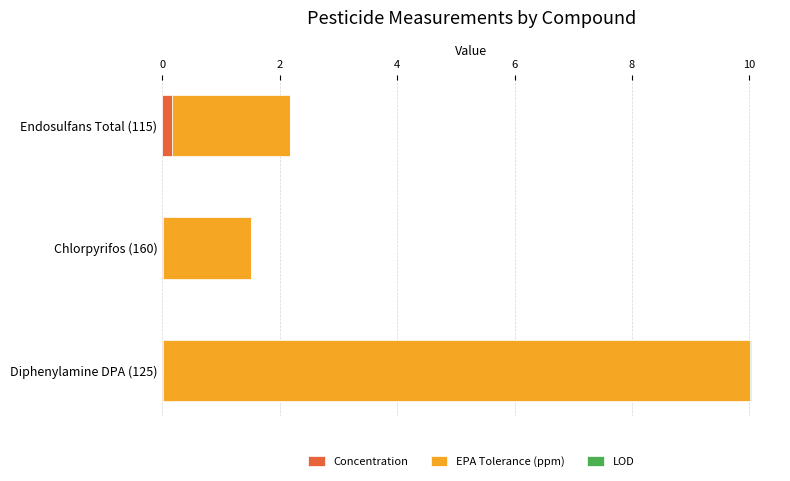

The value of Concentration at Chlorpyrifos (160) is 0.0. True or false?

True